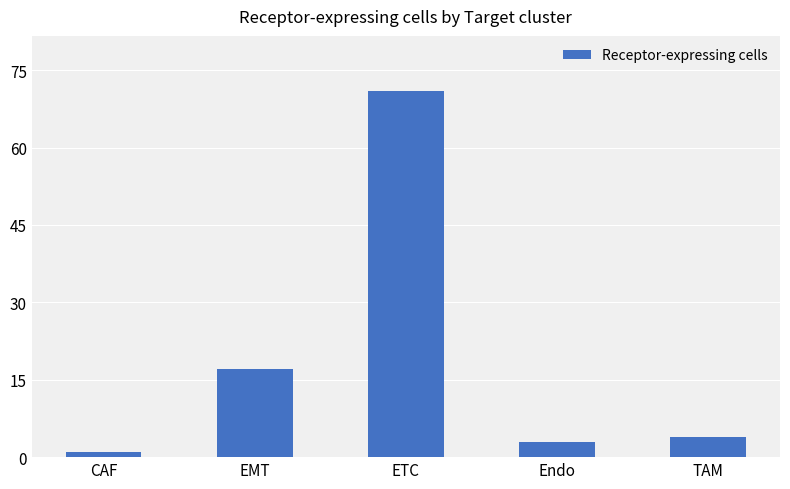

What is the difference between the maximum and minimum values?

70